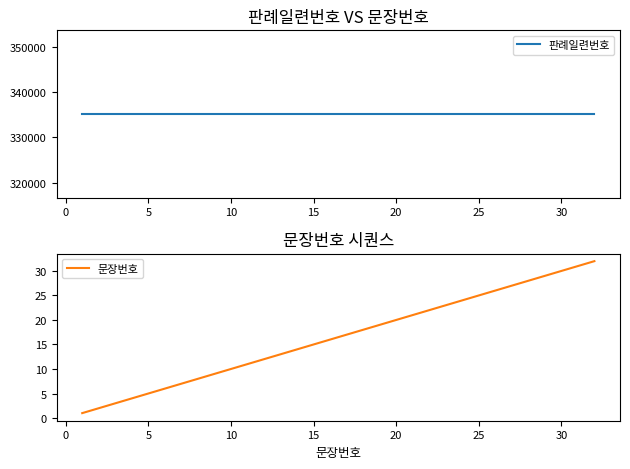

What is the highest value of the 문장번호 series?

32